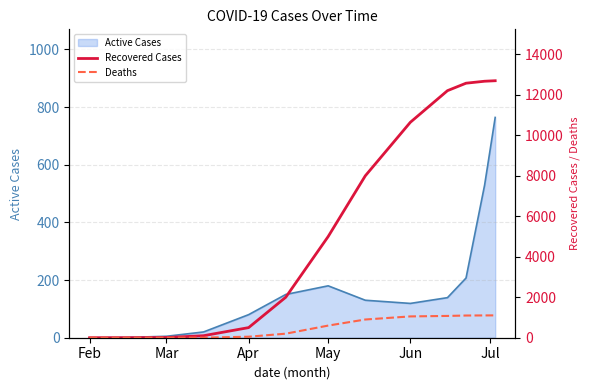

The Active Cases series shows 46 at Apr. True or false?

False